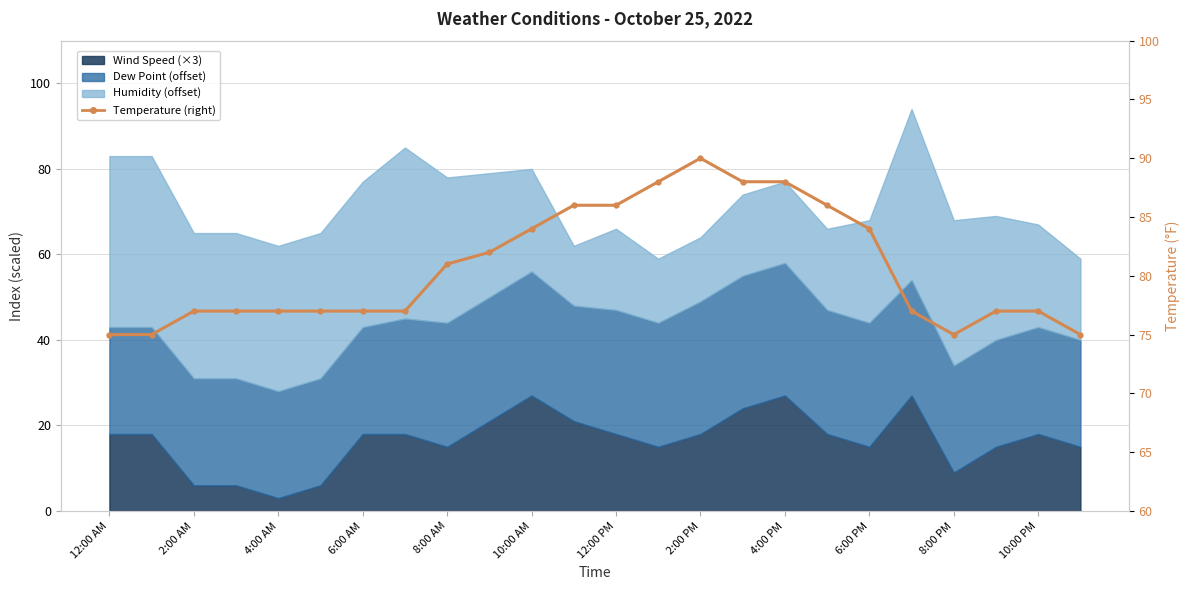

Count the number of categories in the chart.

24